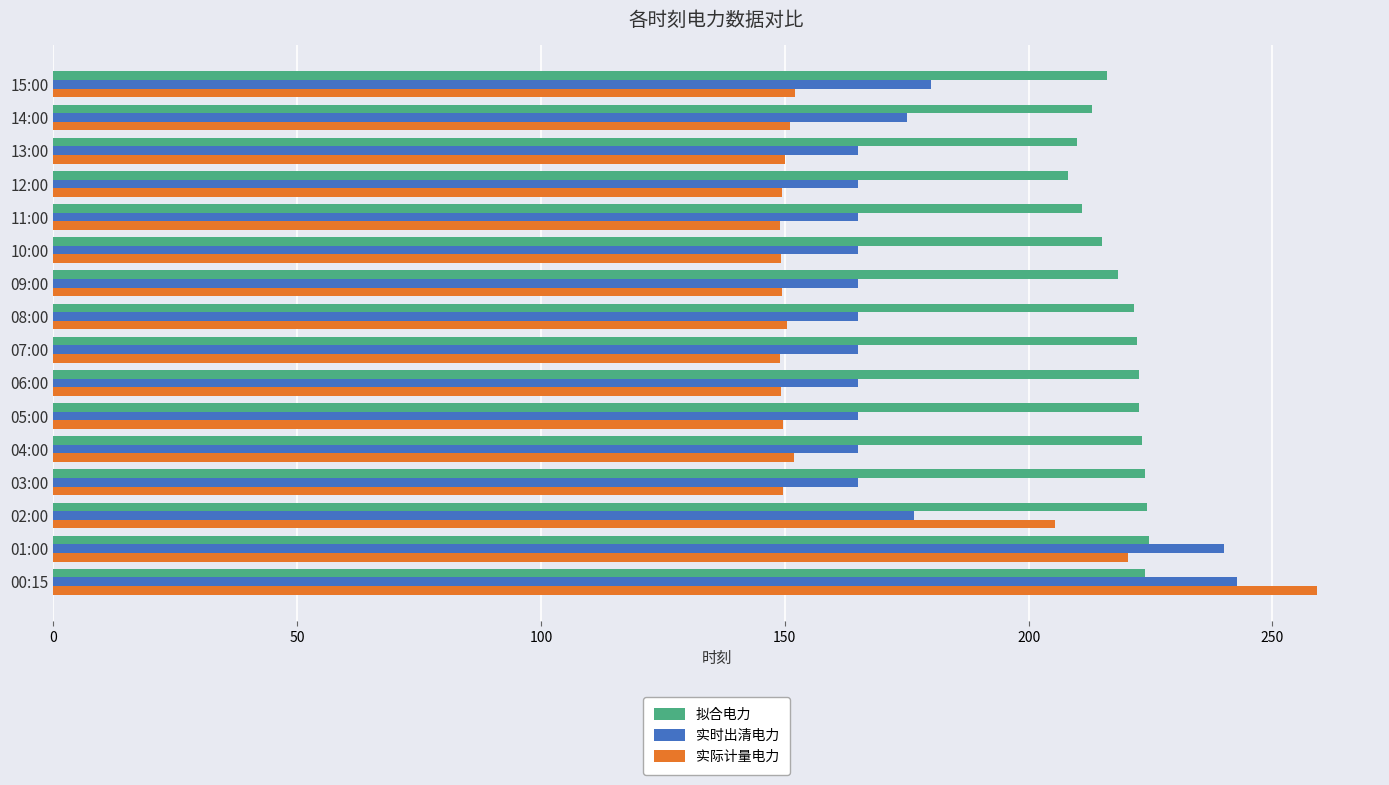

How many series are shown in this chart?

3